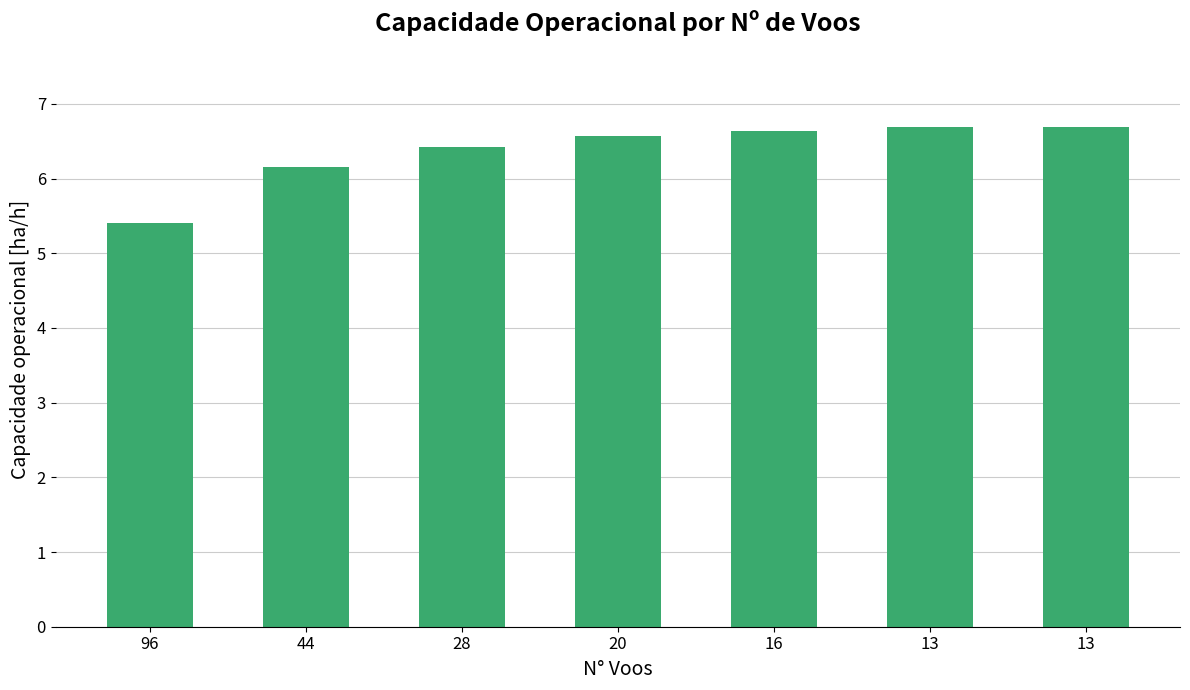

What is the change in value from 16 to 13?

+0.1